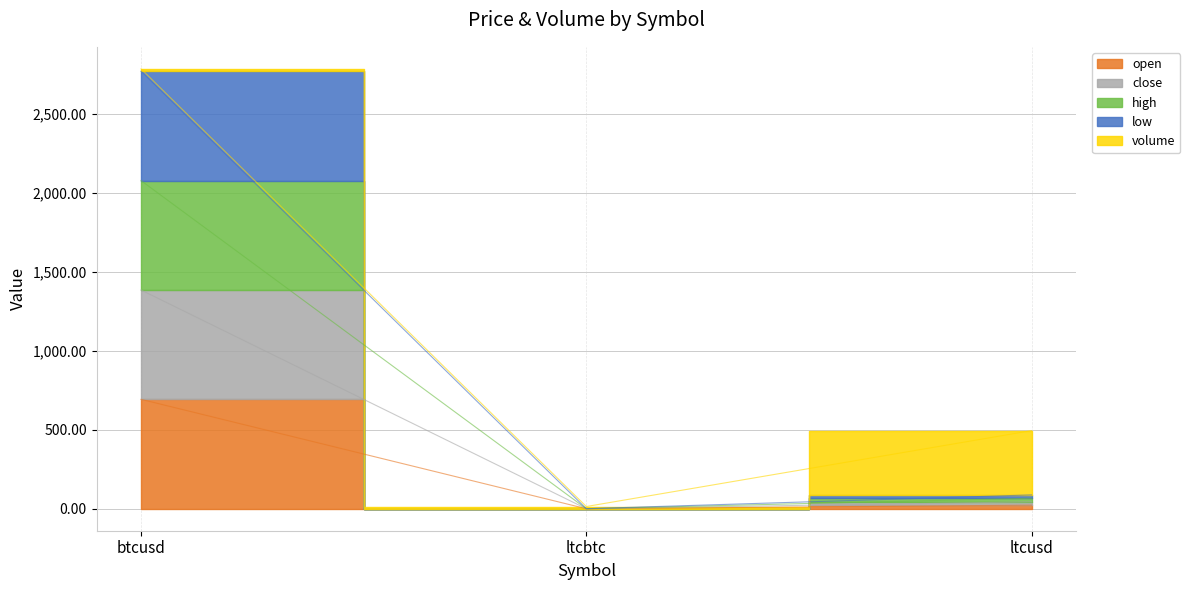

What is the label of the 3rd point from the right?

btcusd